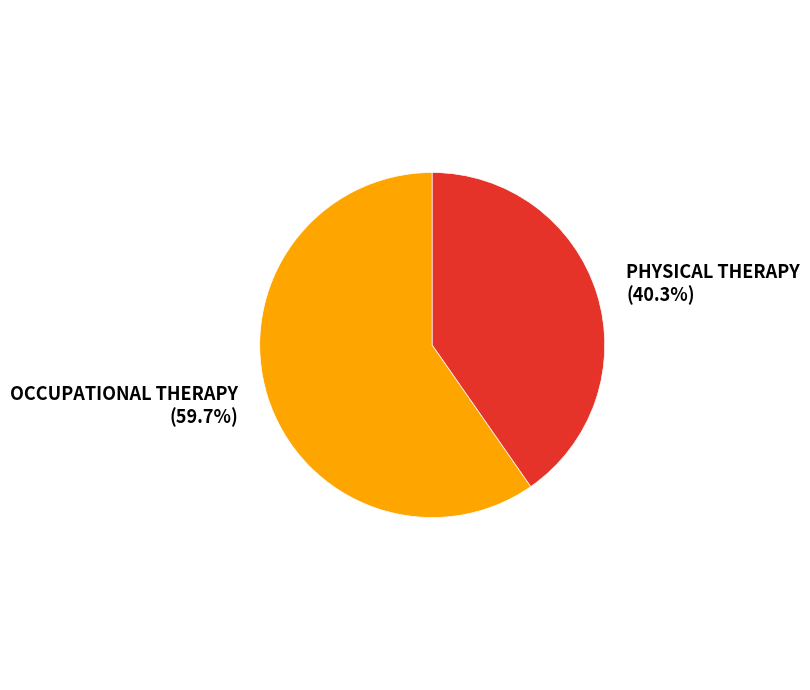

Which slice is the largest?

OCCUPATIONAL THERAPY